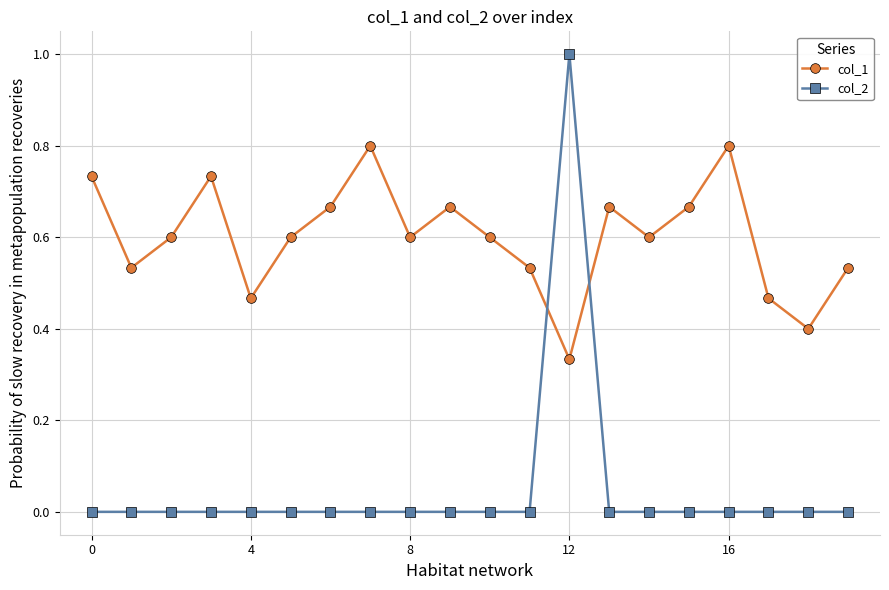

After their last crossing, which series has the higher values: col_1 or col_2?

col_1